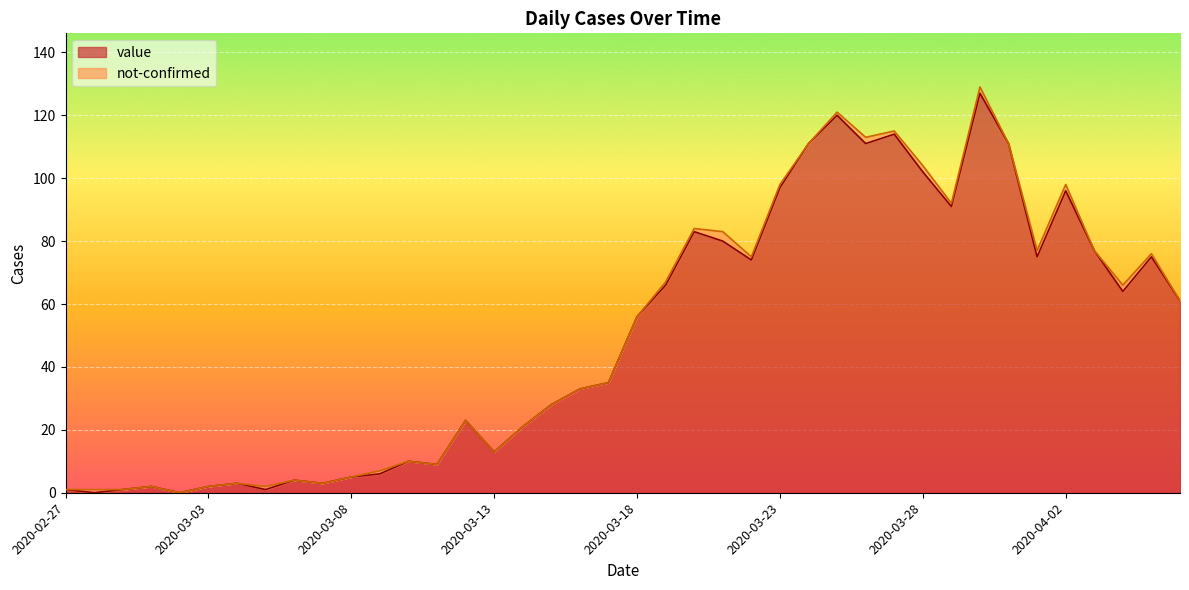

What is the difference between the maximum and second lowest values?

127